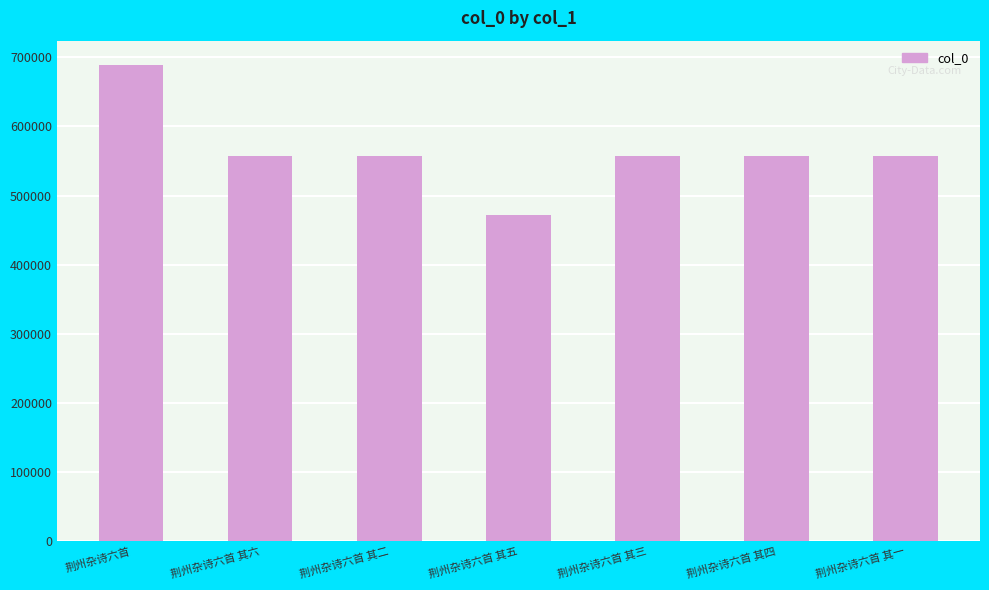

Is it true that the value at 荆州杂诗六首 is 689644?

True